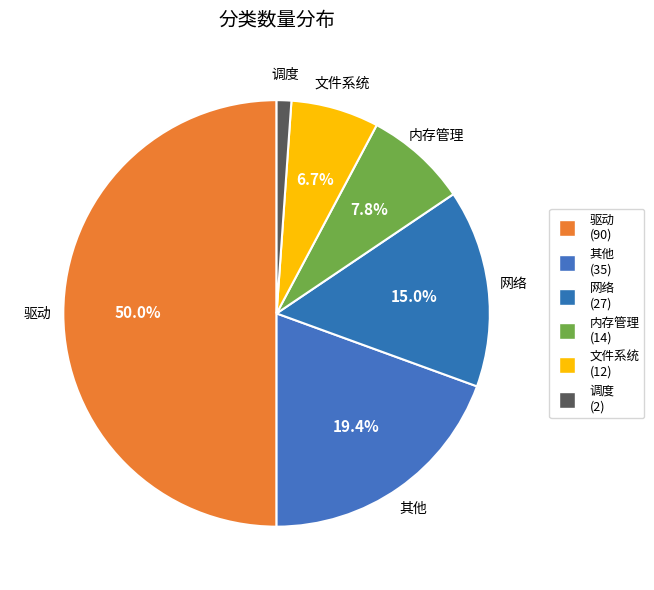

Which slice is the largest?

驱动